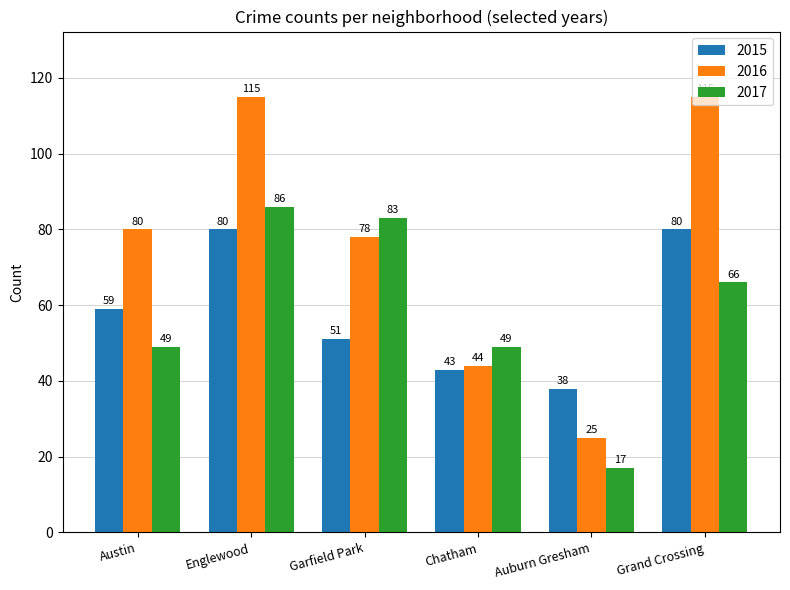

What is the smallest value displayed?

17